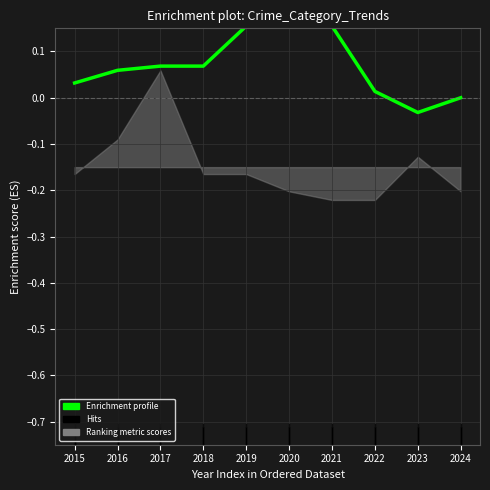

Where does the data first go above 0?

2015